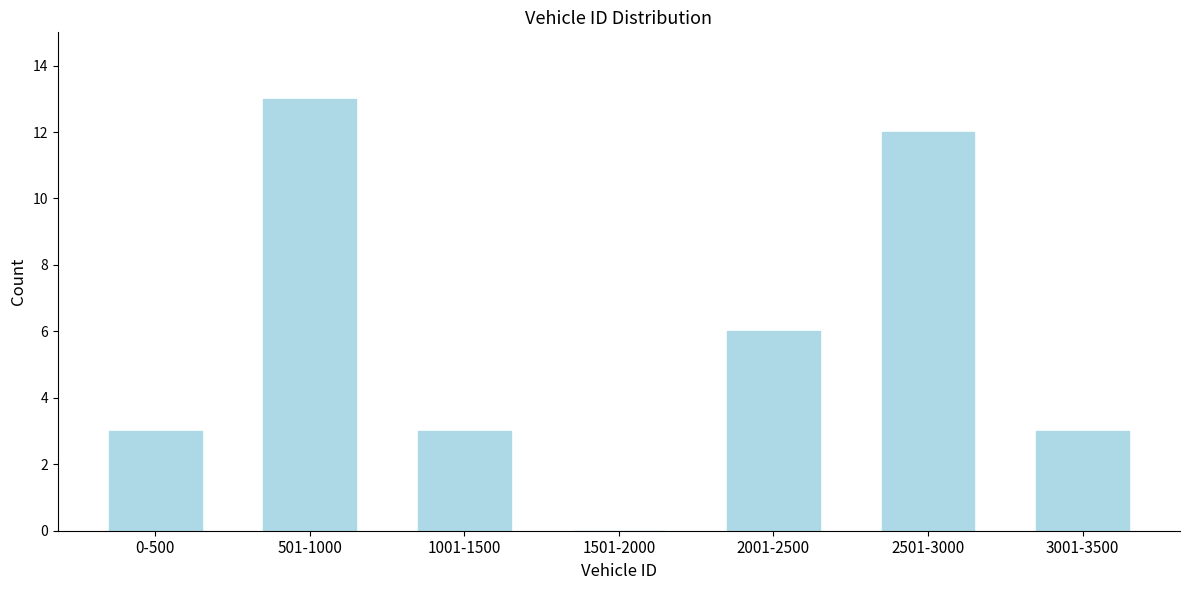

Reading right to left, list all the values displayed in this chart.

3001-3500=3	2501-3000=12	2001-2500=6	1501-2000=0	1001-1500=3	501-1000=13	0-500=3